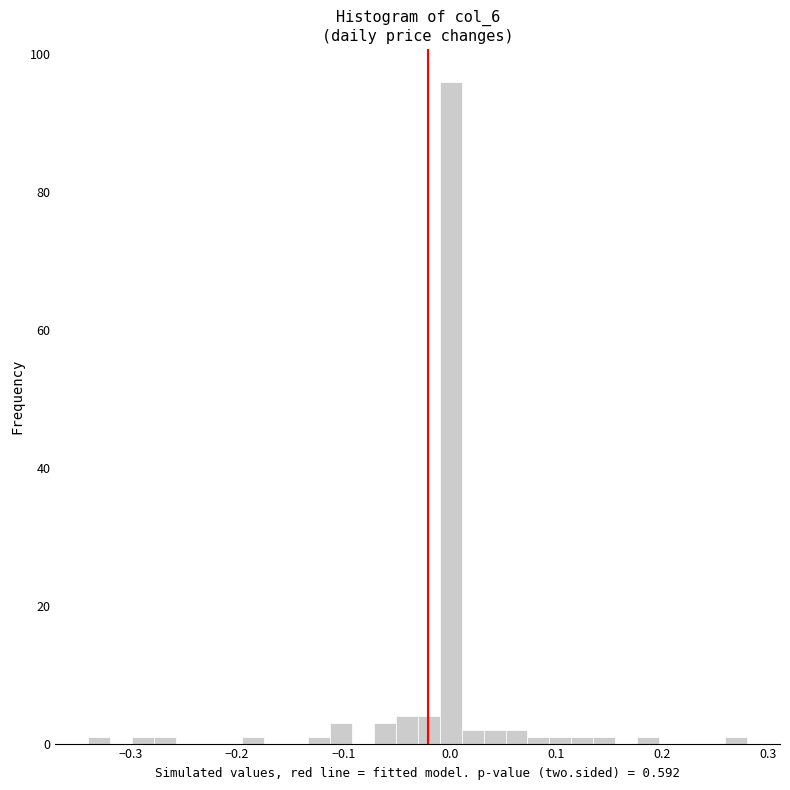

Around what value on the x-axis is the tallest bar? Give the approximate position of its centre, as read against the axis.

0.00